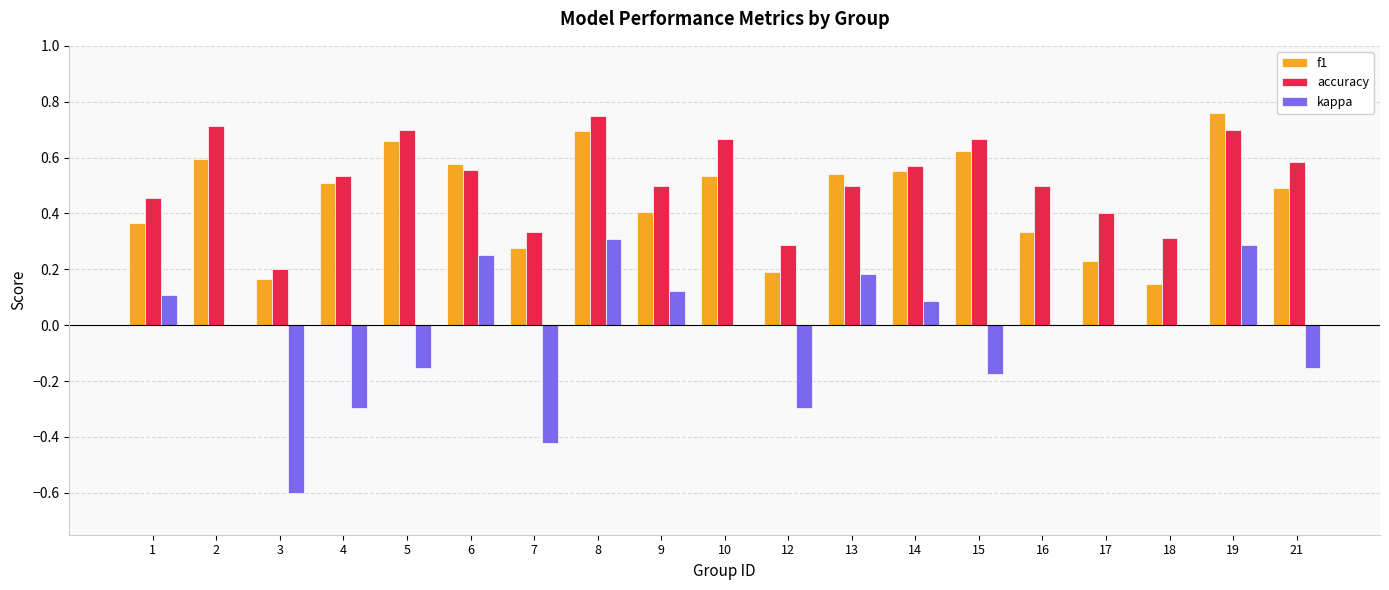

How many accuracy values are between 0 and 1?

19